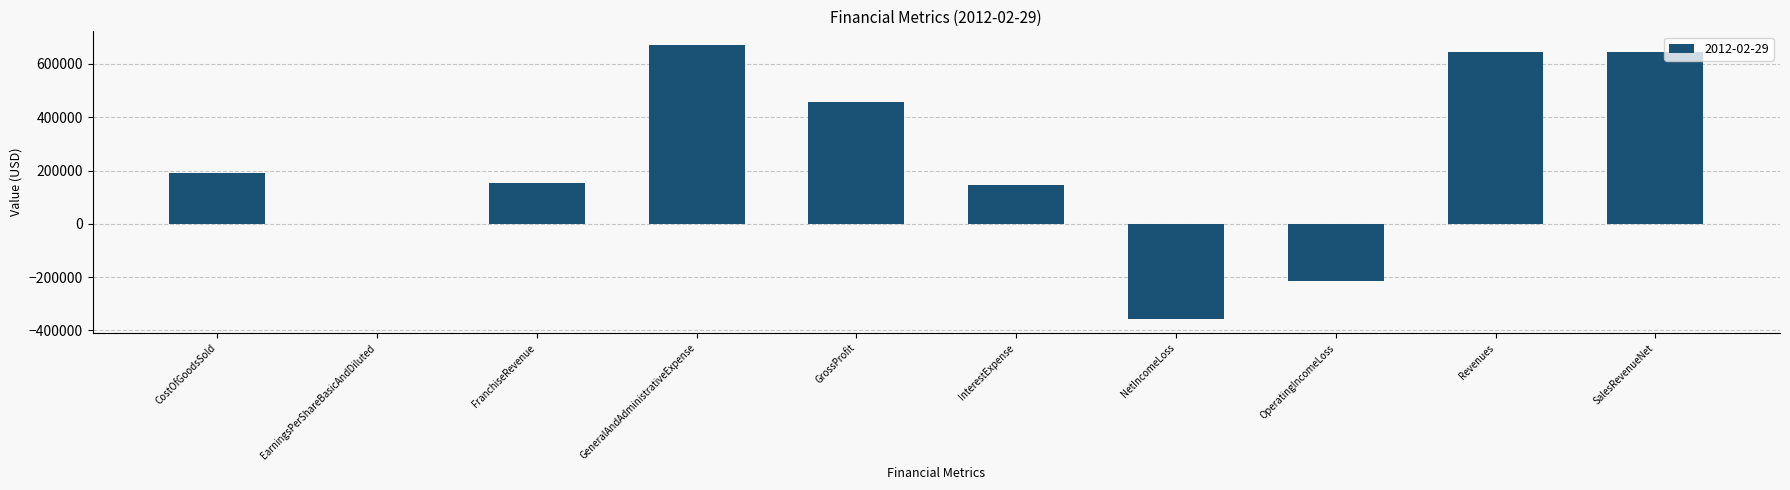

Count the number of data series in this chart.

1